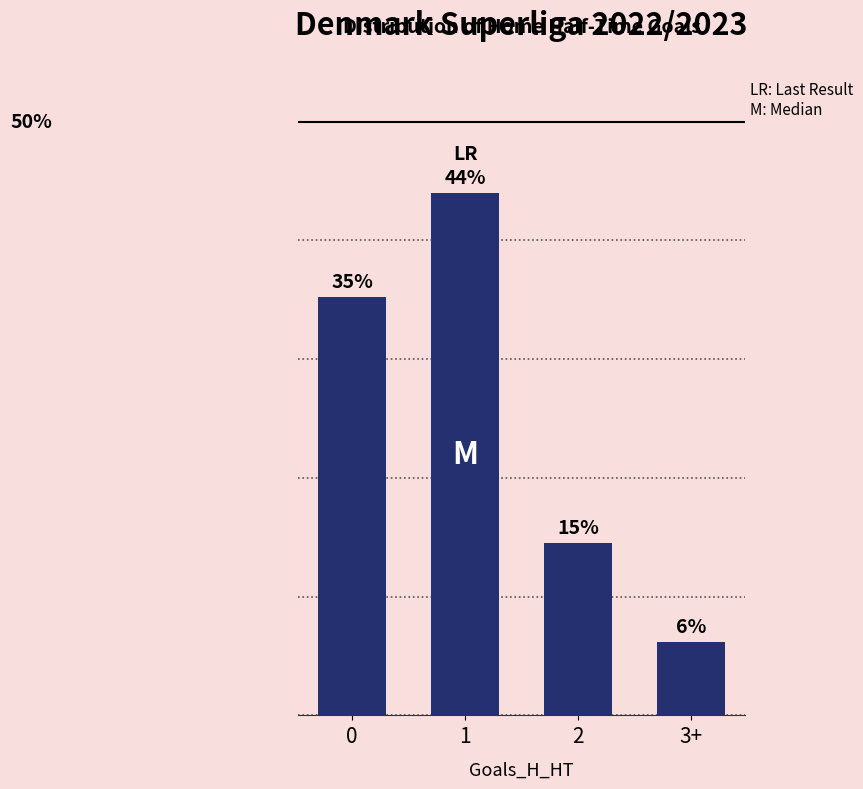

Are the bars horizontal?

No